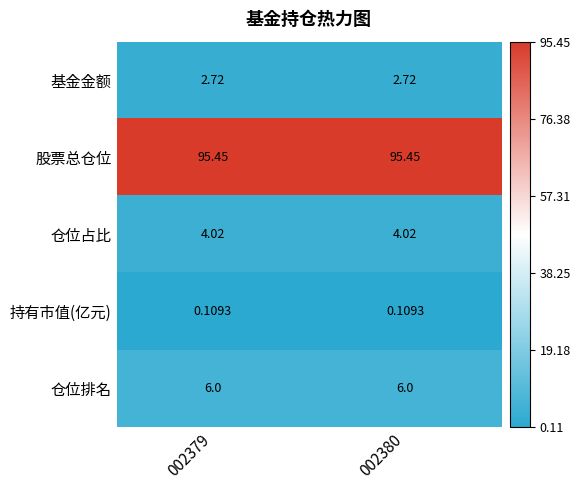

What is the spread (max minus min) of values at 002380?

95.3